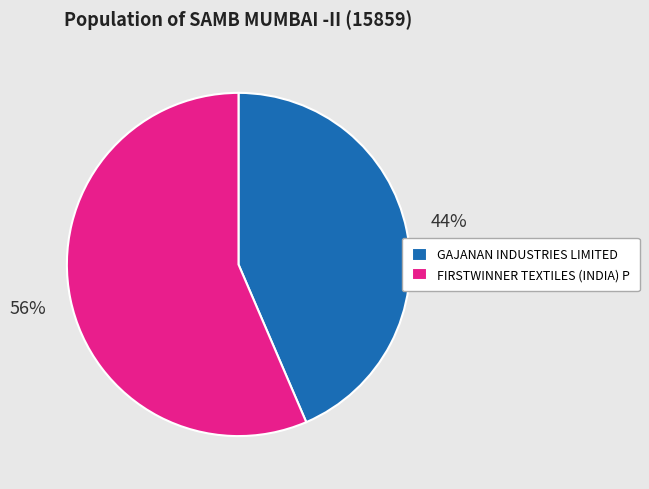

Do GAJANAN INDUSTRIES LIMITED and FIRSTWINNER TEXTILES (INDIA) P together represent more than half of the pie?

Yes